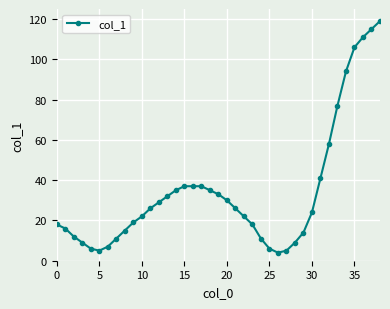

What is the maximum value shown in the chart?

119